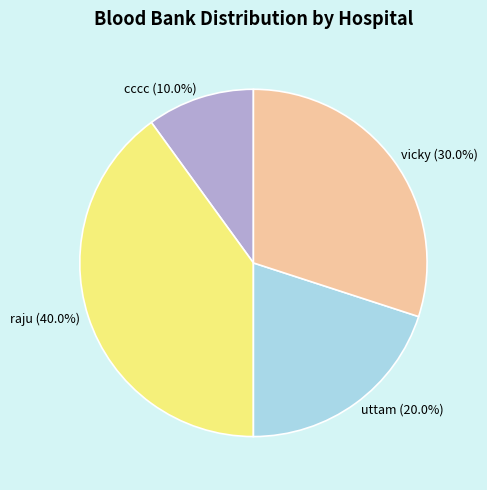

To the nearest percent, what percentage of the pie is cccc?

10%